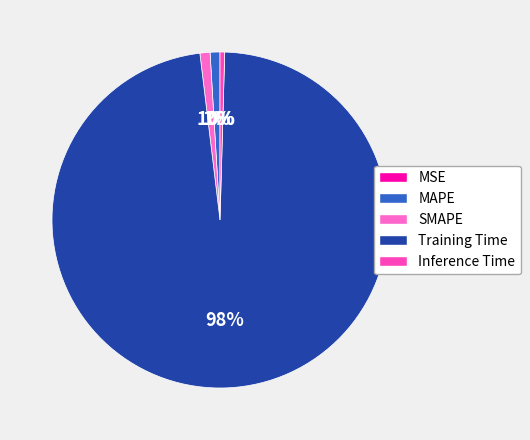

Rank the categories by value from highest to lowest.

Training Time, SMAPE, MAPE, Inference Time, MSE